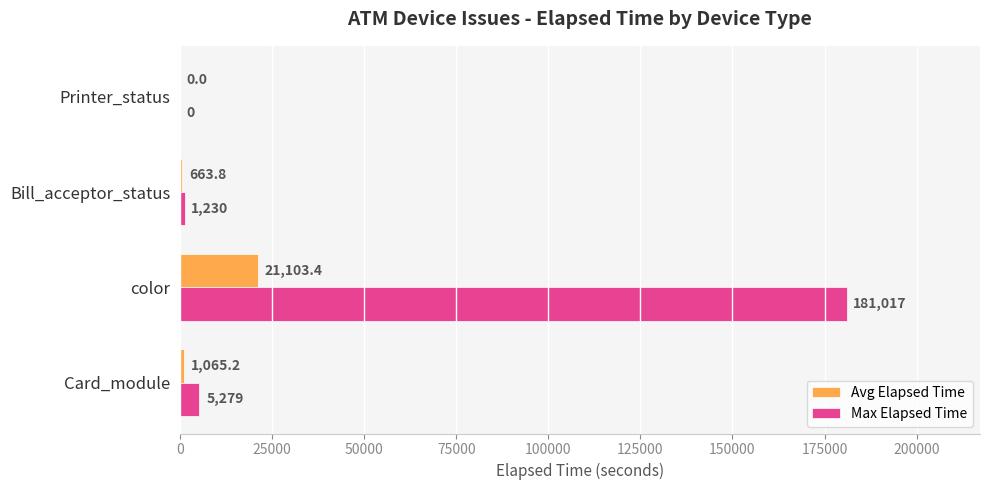

Is it true that Avg Elapsed Time equals -12258.7 at Printer_status?

False